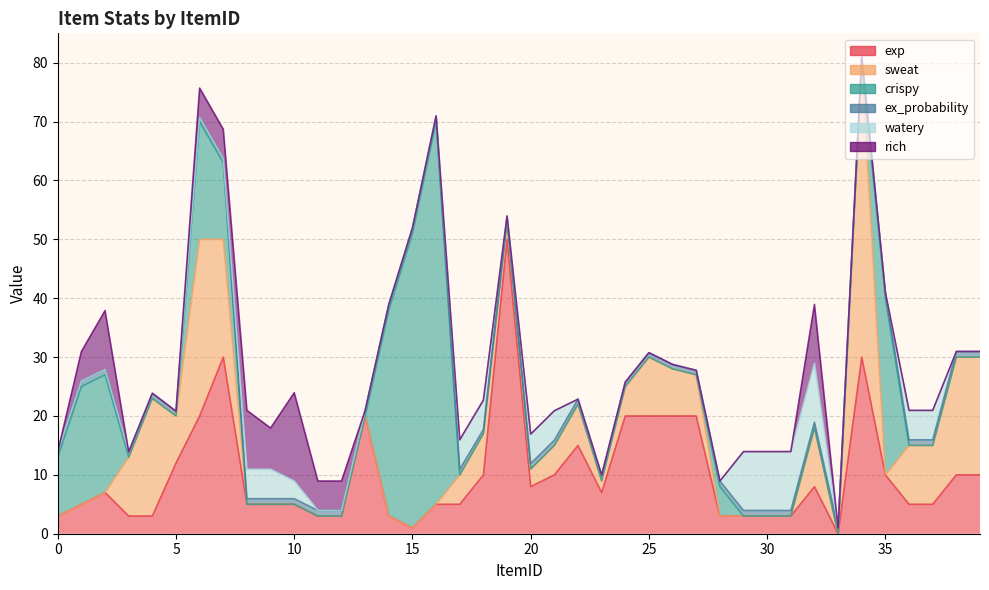

List the series in order of their peak value, lowest first.

ex_probability, watery, rich, exp, sweat, crispy